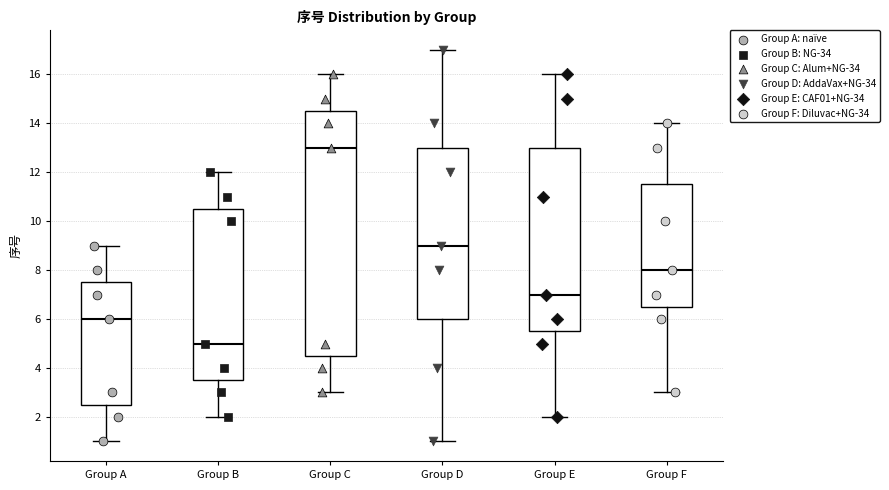

Reading left to right, transcribe this box plot: for each box, give where its median line is, the range the box spans, and where its two whiskers end, as read against the y-axis. The values are not printed on the chart, so give them approximately, as read against the axis.

Group A: median 6.0, box 2.6 to 7.6, whiskers 1.0 to 9.0
Group B: median 5.0, box 3.6 to 10.6, whiskers 2.0 to 12.0
Group C: median 13.0, box 4.6 to 14.6, whiskers 3.0 to 16.0
Group D: median 9.0, box 6.0 to 13.0, whiskers 1.0 to 17.0
Group E: median 7.0, box 5.6 to 13.0, whiskers 2.0 to 16.0
Group F: median 8.0, box 6.6 to 11.6, whiskers 3.0 to 14.0